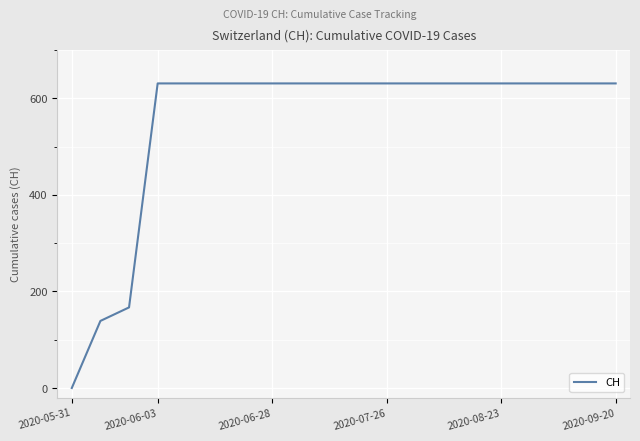

What is the greatest value displayed?

631